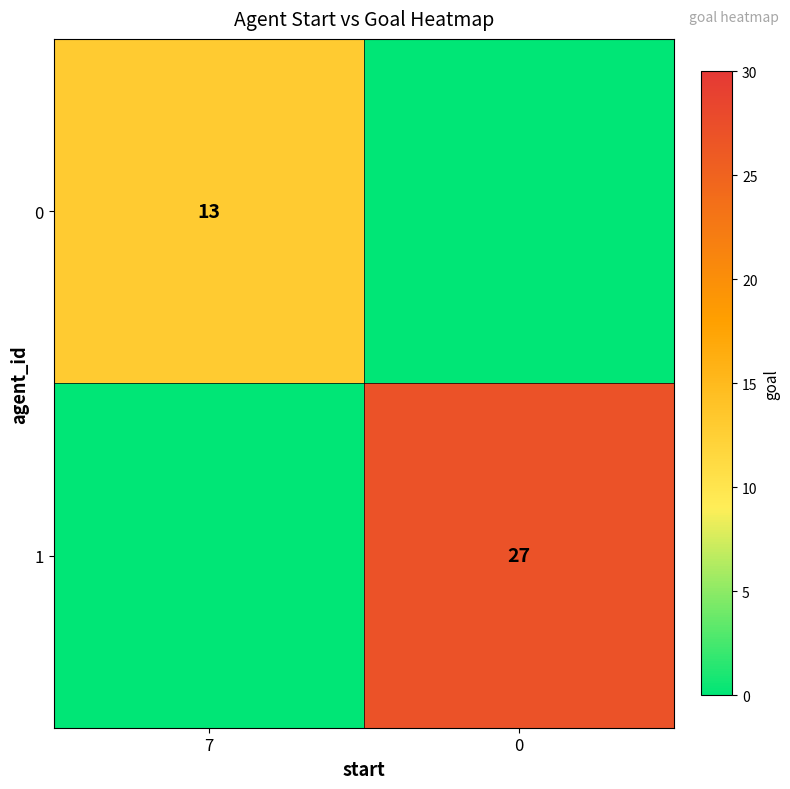

True or false: 0 has a value of 13 at 7.

True